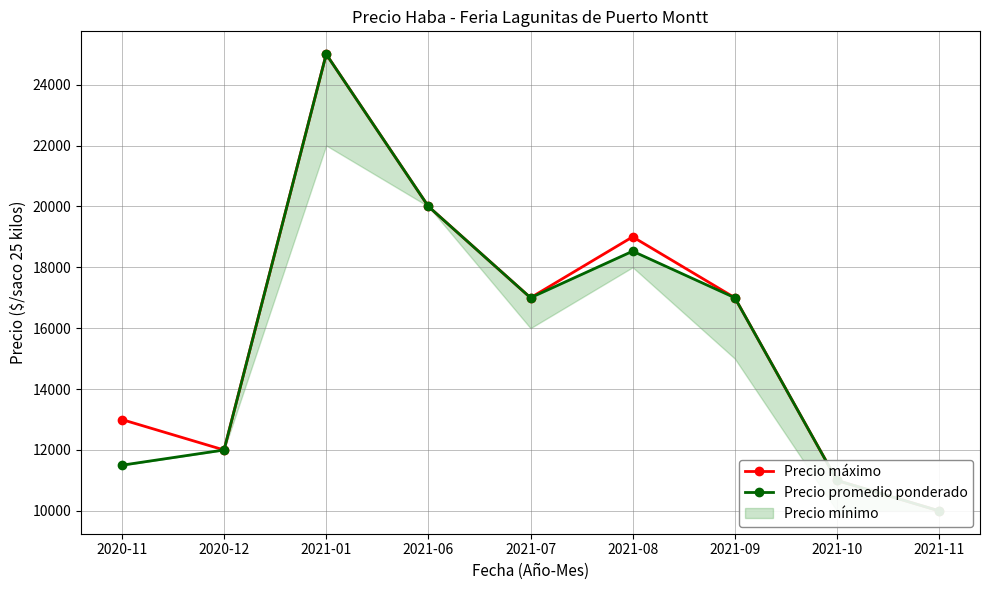

True or false: Precio máximo and Precio promedio ponderado cross at least once.

False